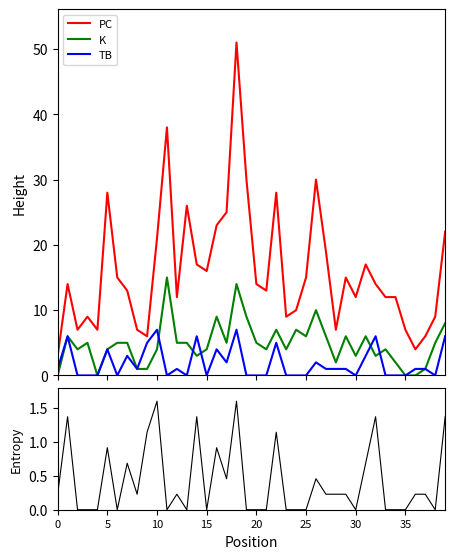

True or false: K and PC intersect in this chart.

False